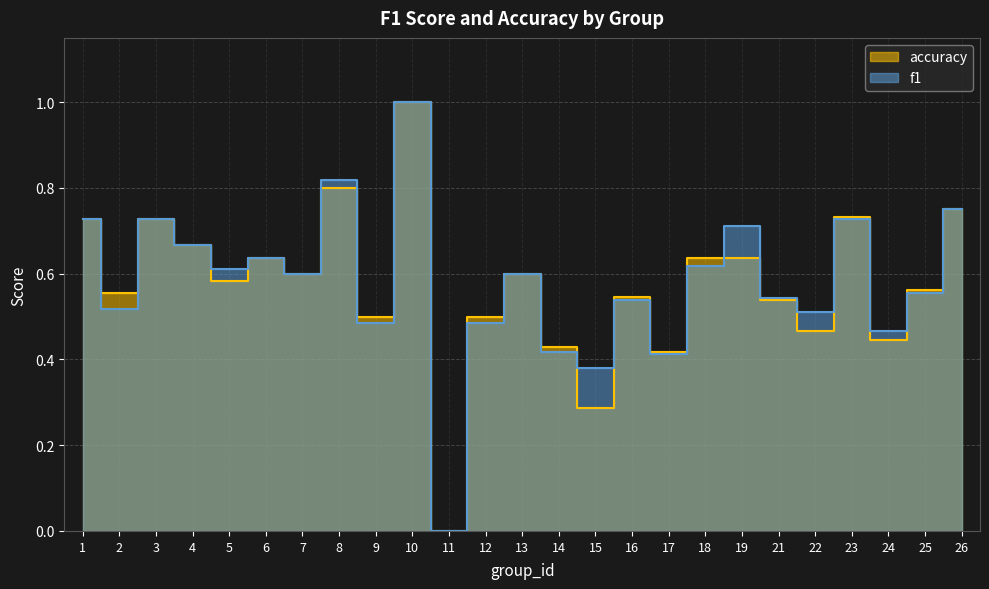

Rank the series by their maximum value, from highest to lowest.

f1, accuracy